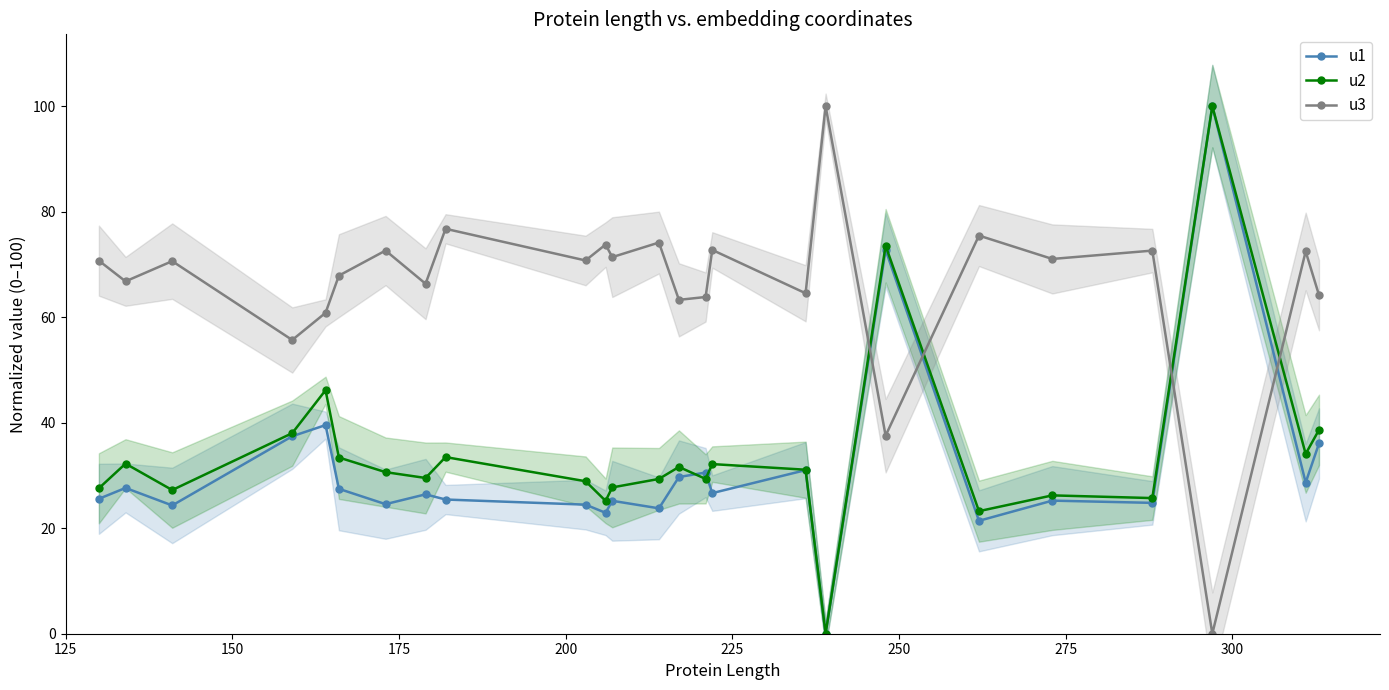

What is the highest value of the u3 series?

100.0